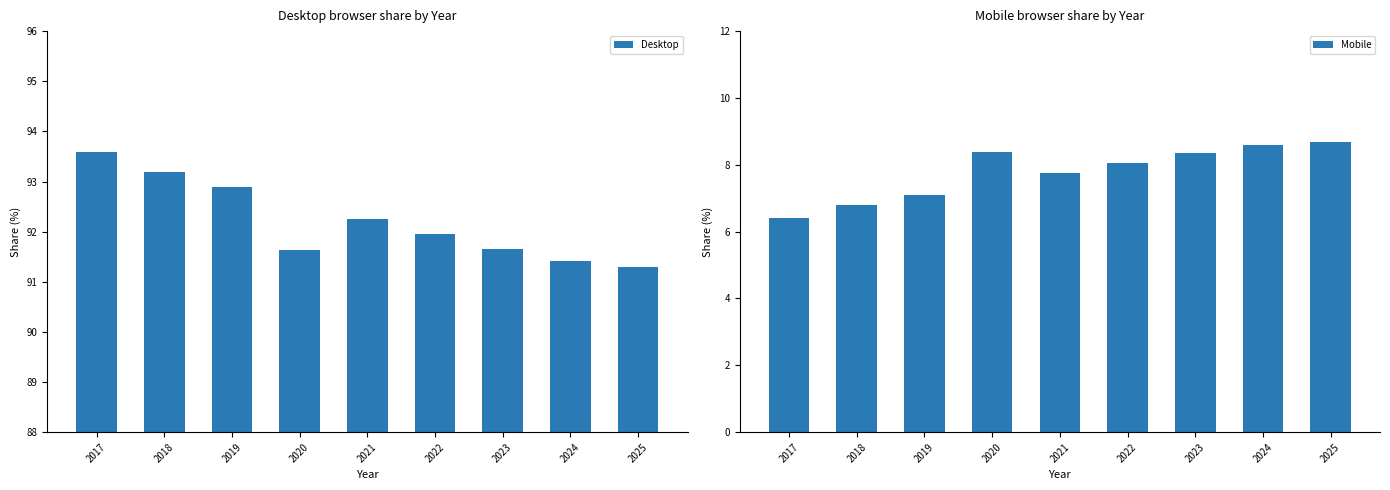

List the series in order of their peak value, highest first.

Desktop, Mobile